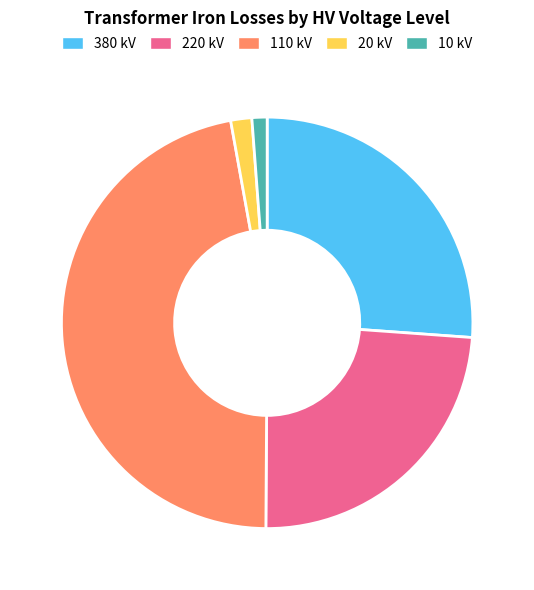

What is the ratio of the value at 10 kV to the value at 20 kV?

0.7